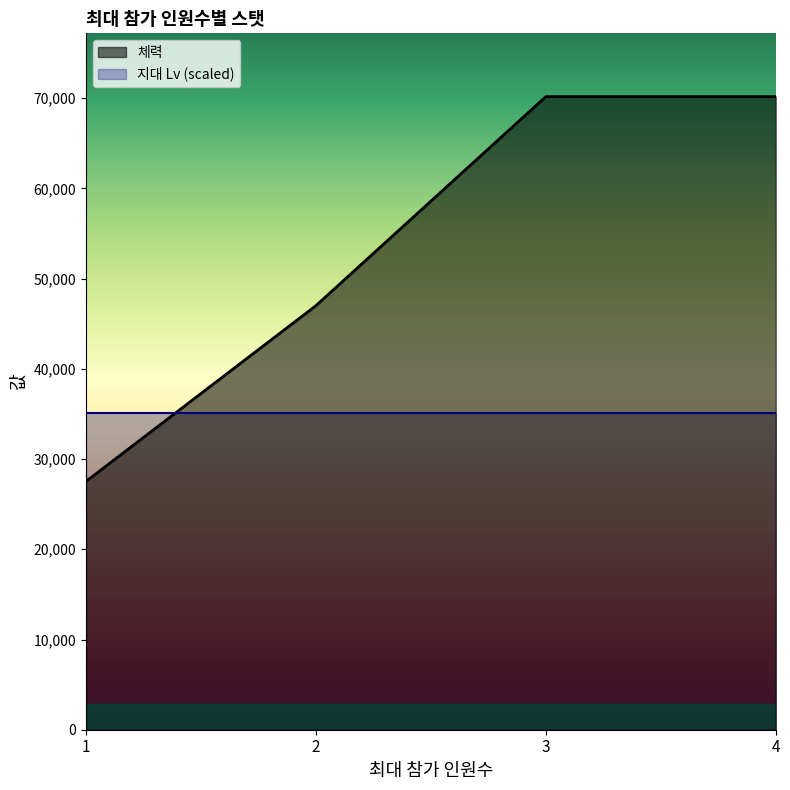

At which category does the chart reach its peak across all series?

3